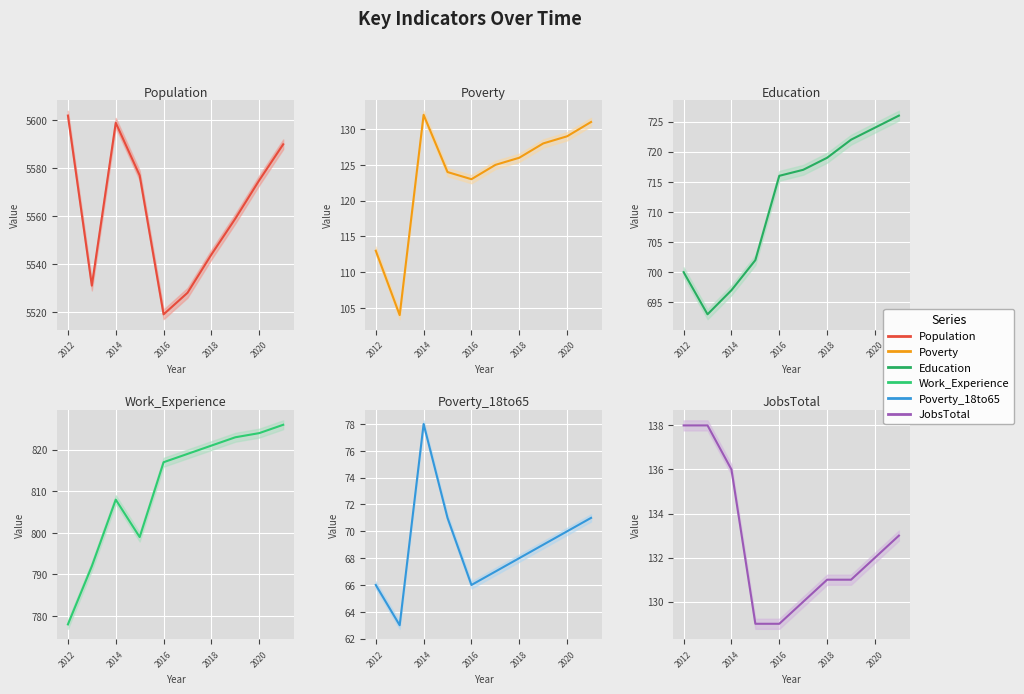

What is the value of the Population point at the 9th from the left?

5575